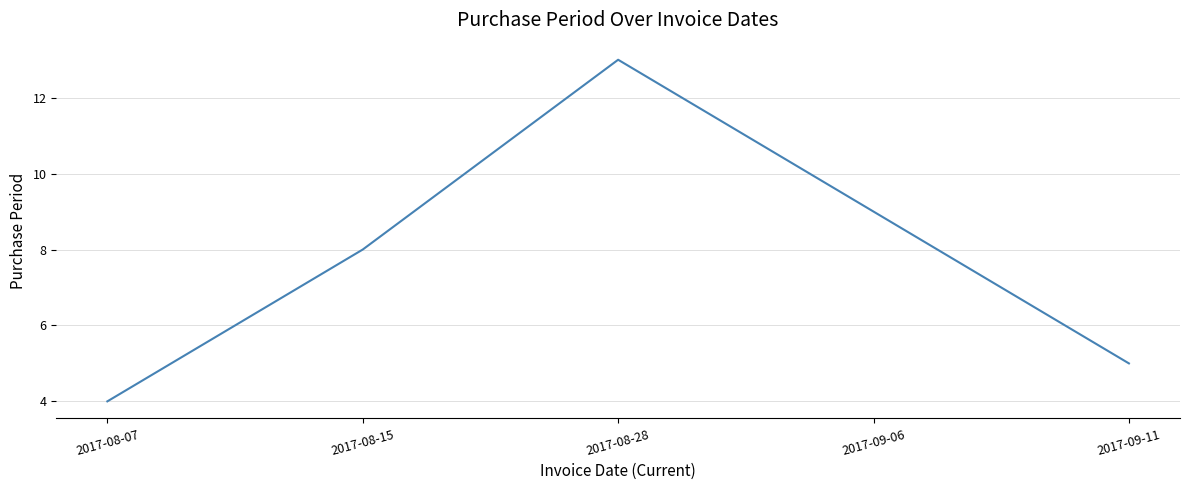

The chart shows a value of 13 at 2017-08-28. True or false?

True